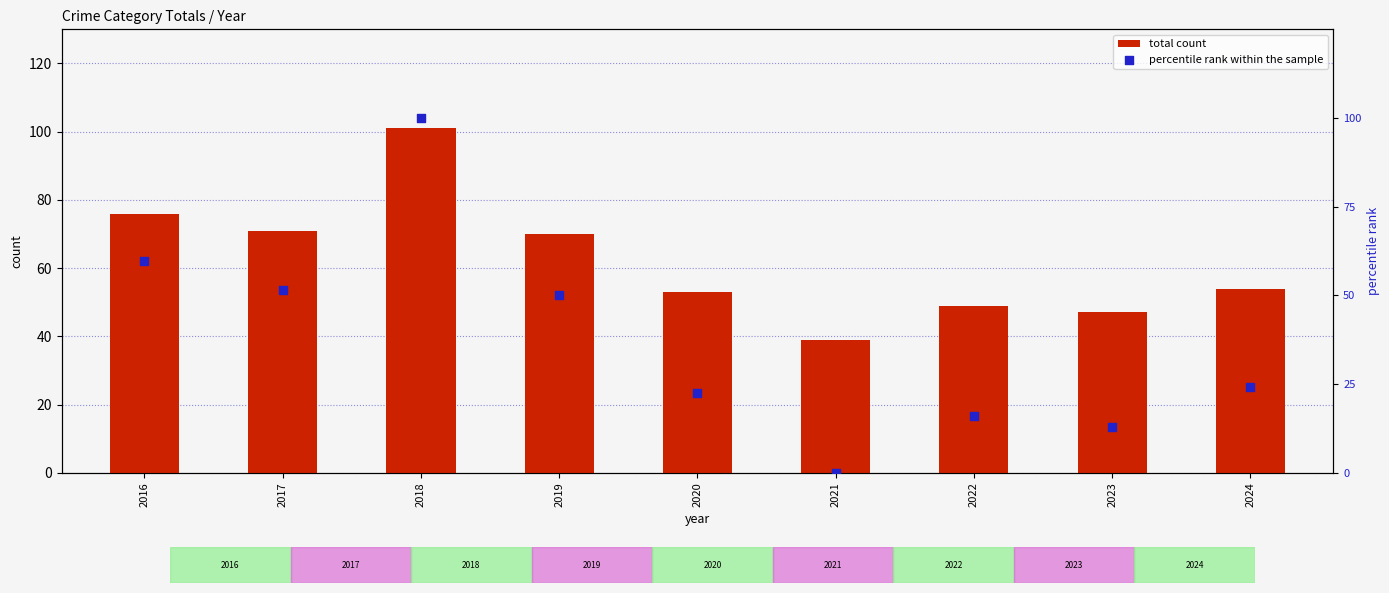

Which series has the widest spread of Y values?

percentile rank within the sample